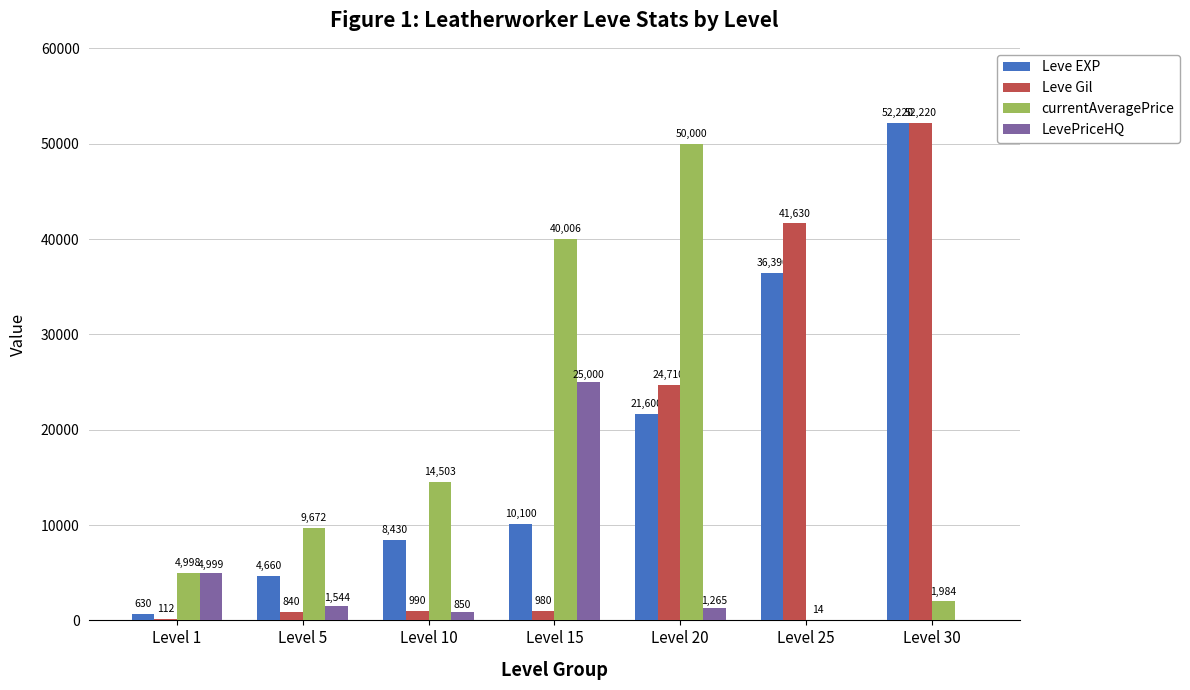

Which series changed the most between Level 15 and Level 25?

Leve Gil